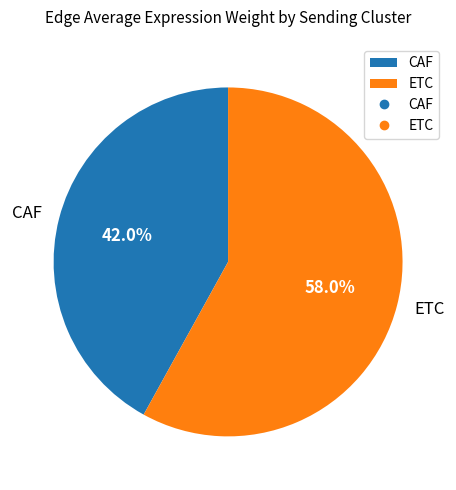

To the nearest percent, what is the difference between the largest and smallest slice percentages?

16%